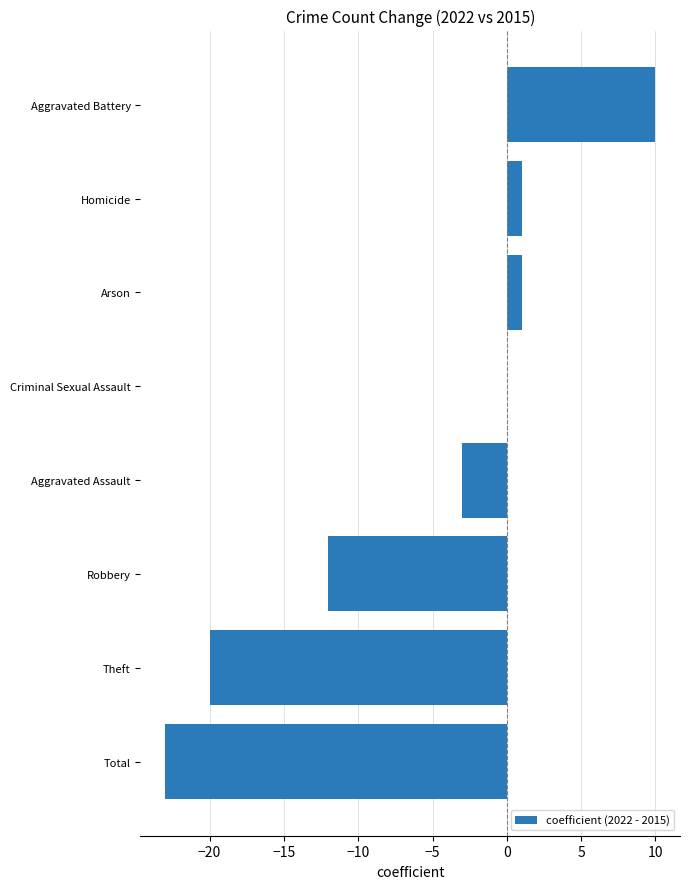

What is the maximum value shown in the chart?

10